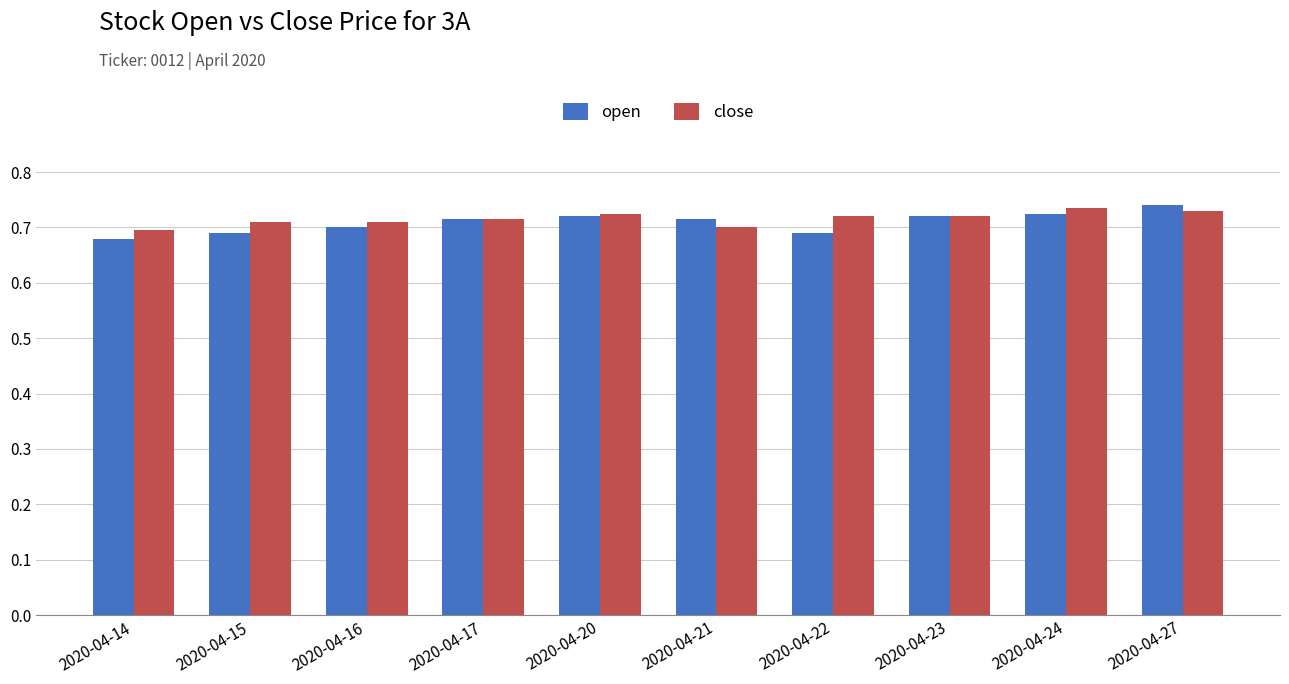

Rank the series at 2020-04-16 from highest to lowest value.

close, open